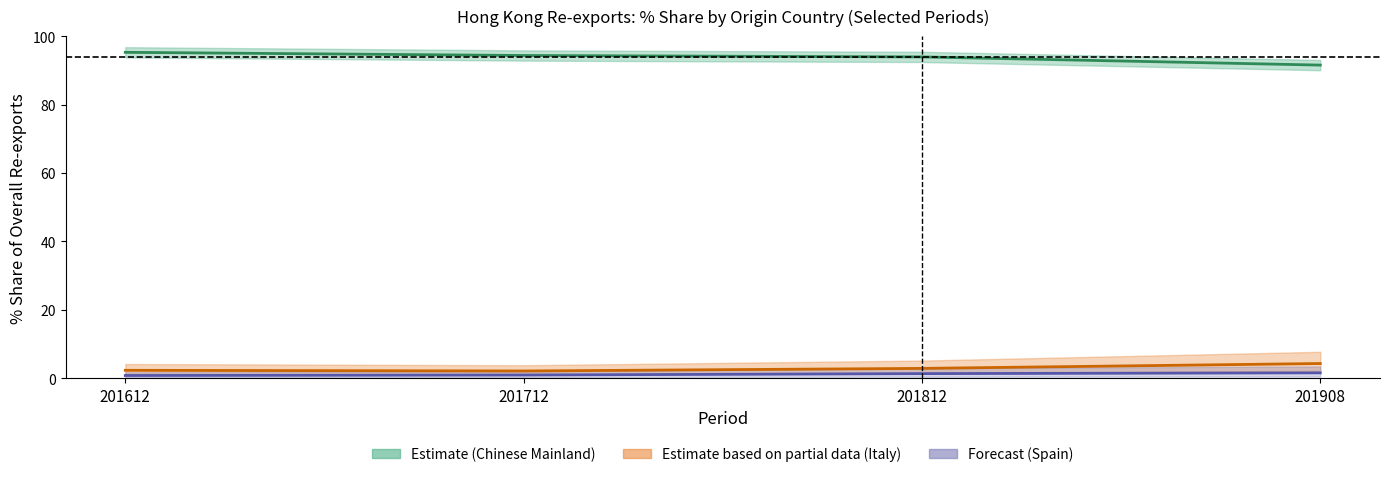

What is the value of the 201612 point at the 2nd from the left?

2.3